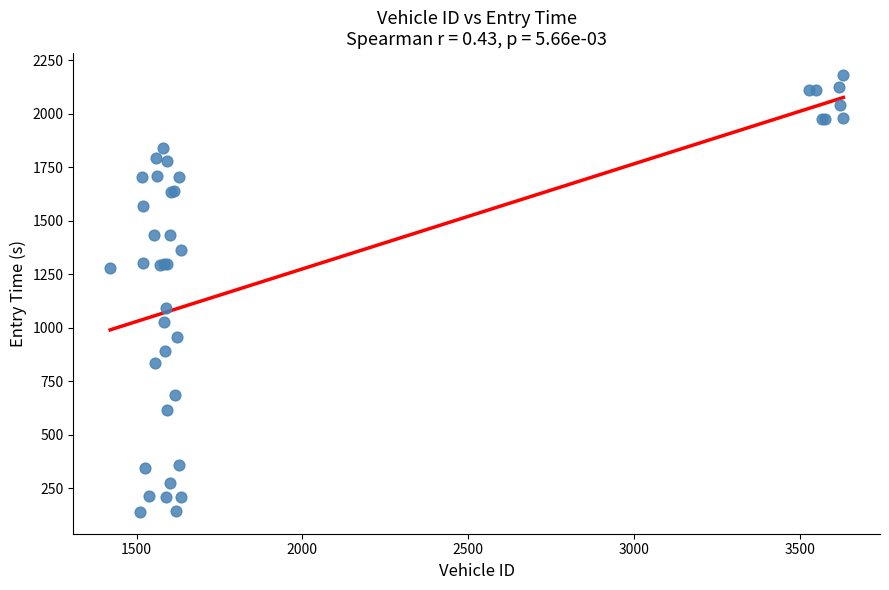

What Y value in the scatter plot is closest to 1160?

1091.8